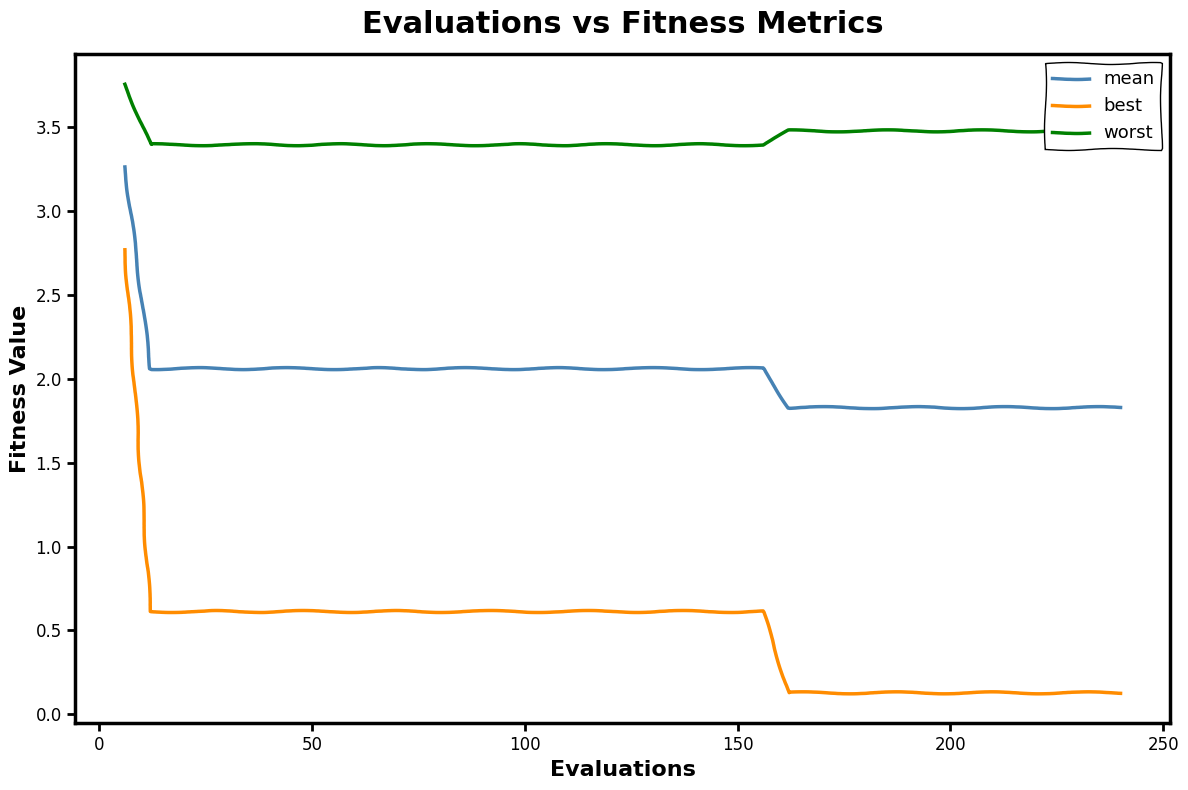

Rank the series by their average value, from highest to lowest.

worst, mean, best